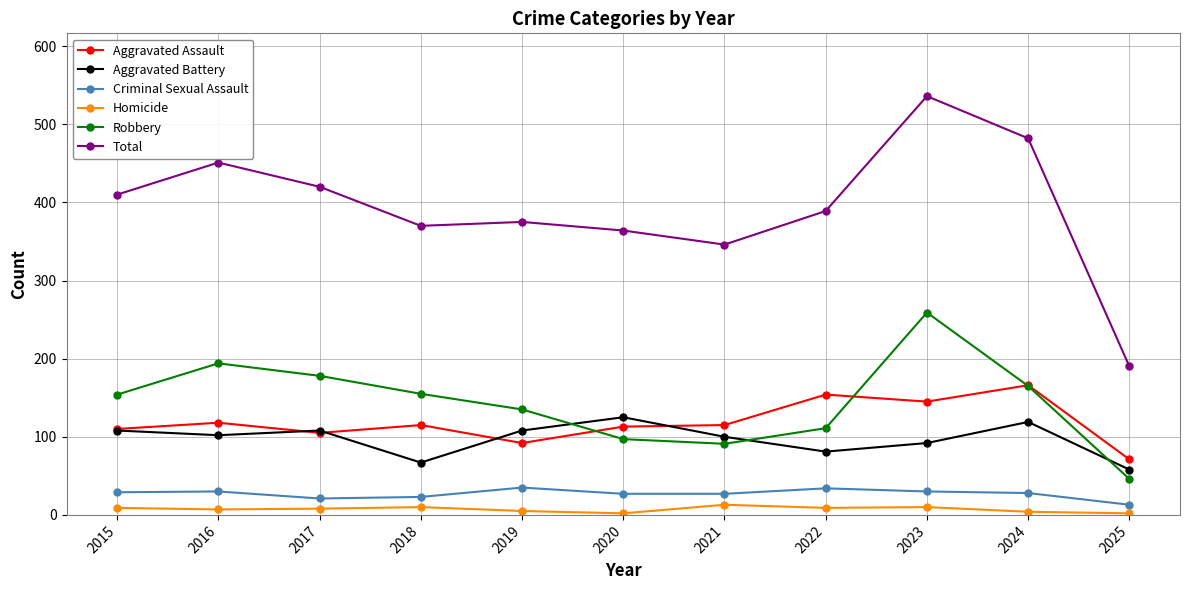

The value of Aggravated Assault at 2022 is 33. True or false?

False